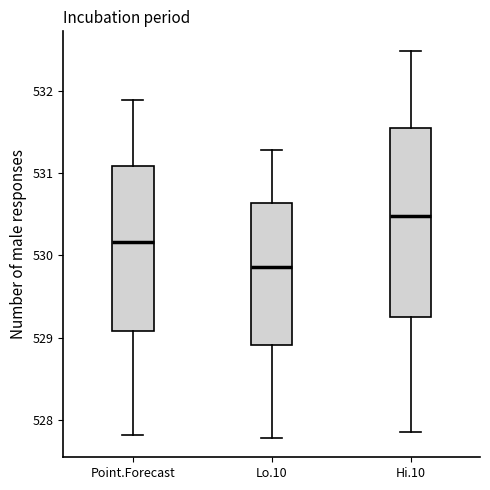

Which box has the highest median line?

Hi.10